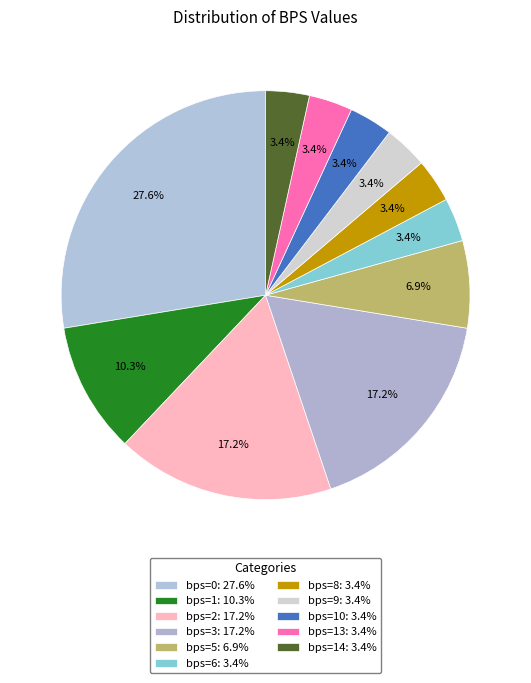

How many segments does this pie chart have?

11